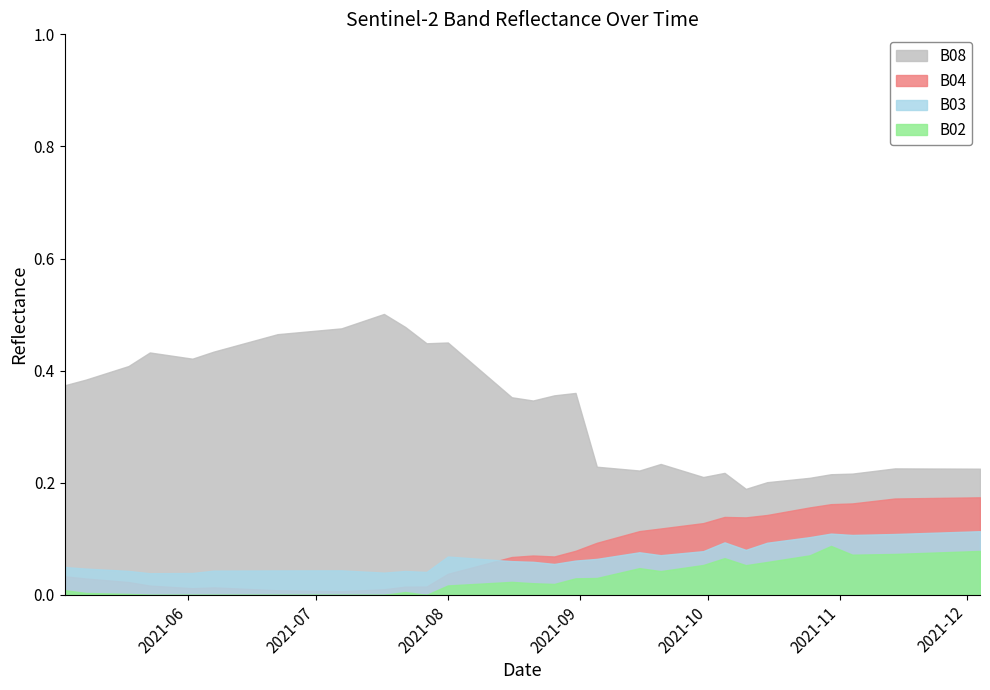

What is the label of the 24th point from the left?

2021-09-15